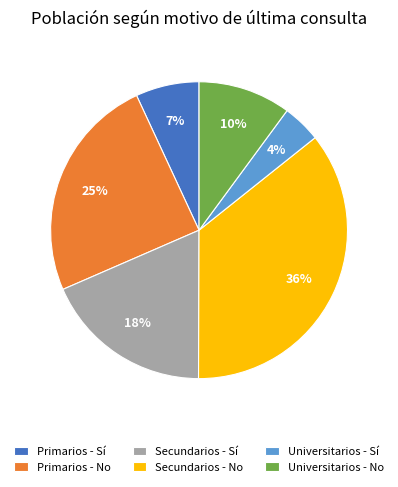

Does any single category account for the majority?

No